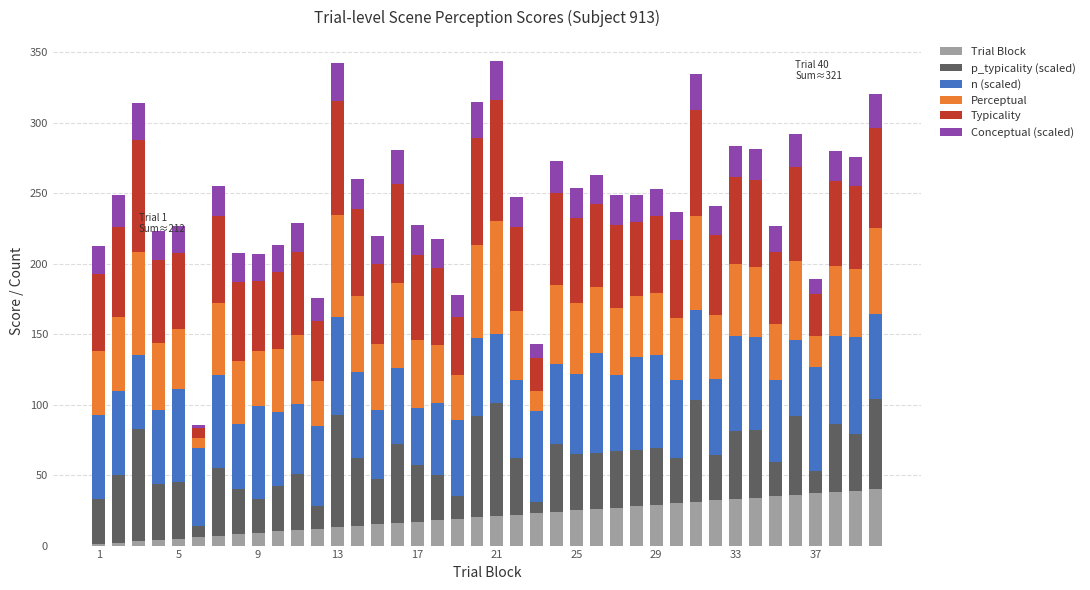

What is the highest value of the Trial Block series?

40.0